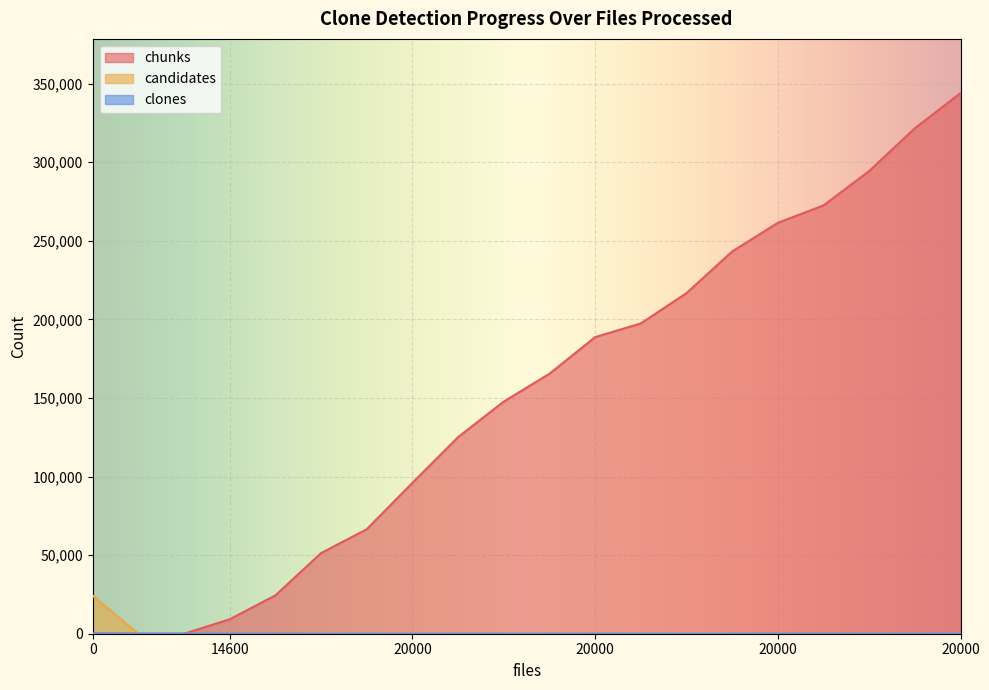

How many distinct data groups are displayed?

3